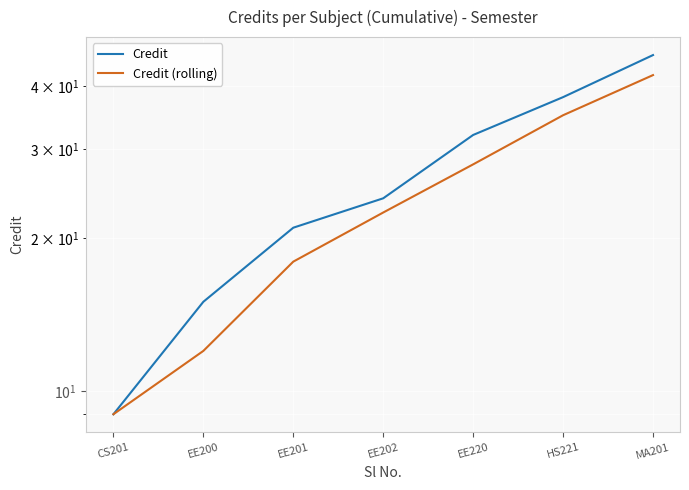

Which series changed the most between EE202 and MA201?

Credit